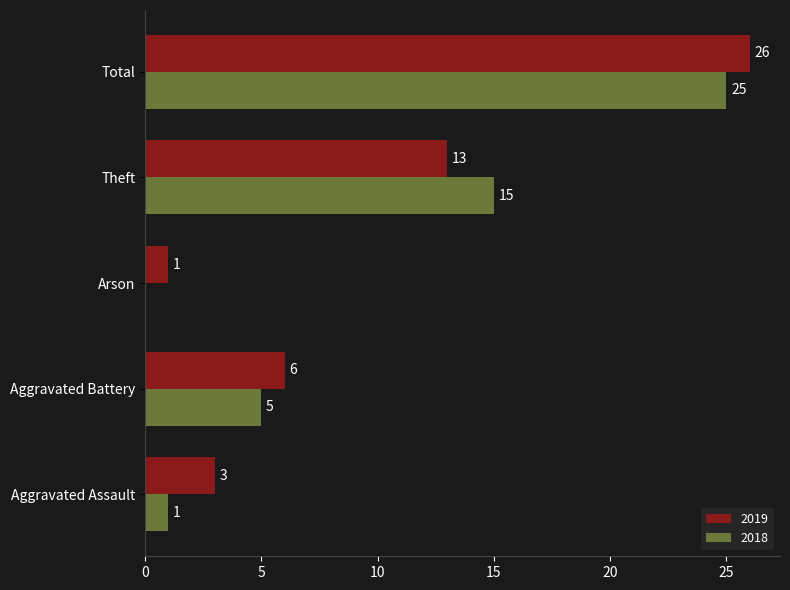

The 2019 series shows 26 at Total. True or false?

True